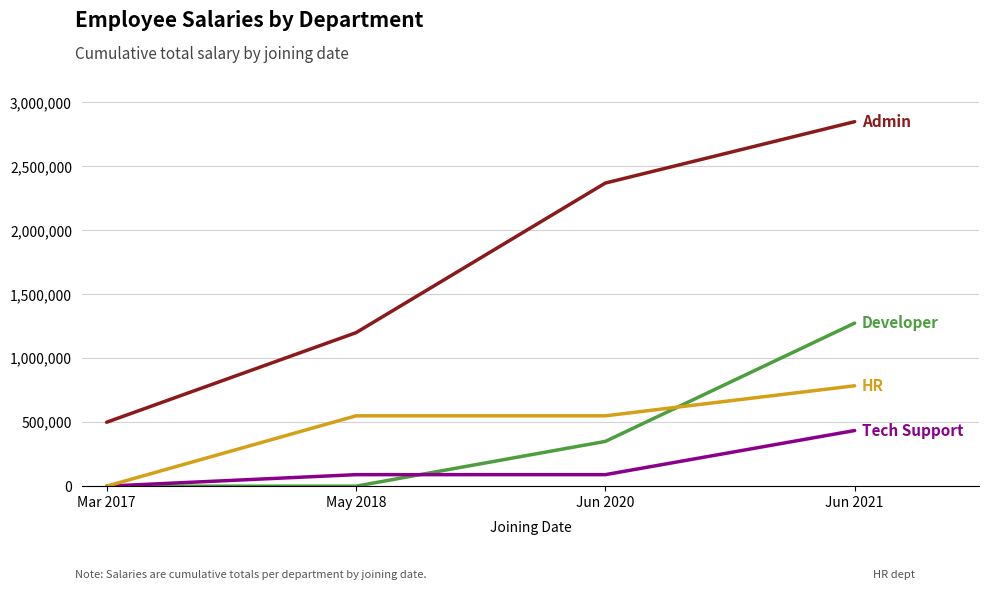

Reading right to left, extract all data points from this chart.

Developer: Jun 2021=1275000	Jun 2020=350000	May 2018=0	Mar 2017=0
Tech Support: Jun 2021=435000	Jun 2020=90000	May 2018=90000	Mar 2017=0
Admin: Jun 2021=2850000	Jun 2020=2370000	May 2018=1200000	Mar 2017=500000
HR: Jun 2021=785000	Jun 2020=550000	May 2018=550000	Mar 2017=0